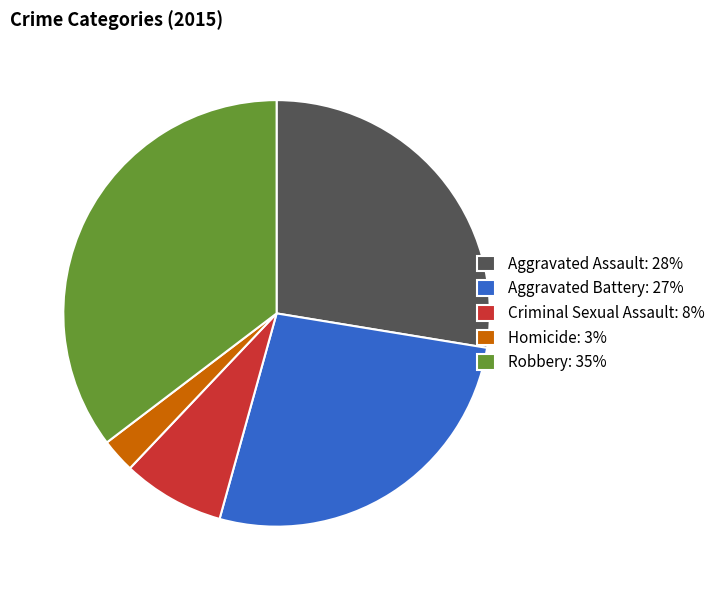

True or false: Homicide accounts for 3% of the total.

True